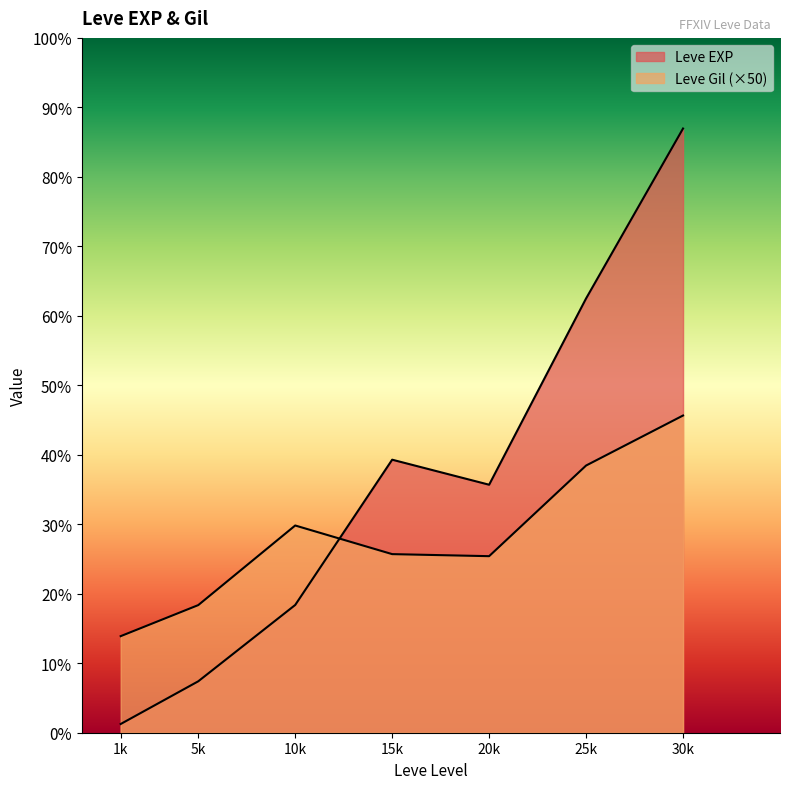

Between 10 and 5, which is larger?

10